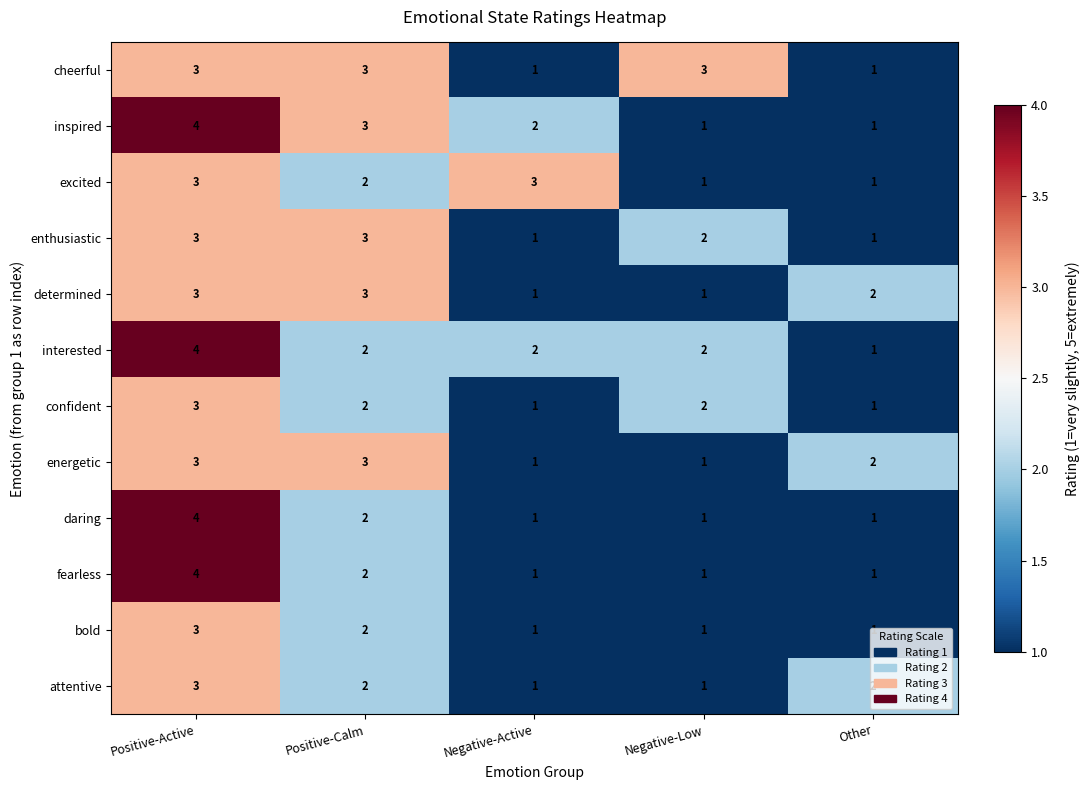

Is the value of confident at Positive-Active greater than the value of daring at Negative-Active?

Yes